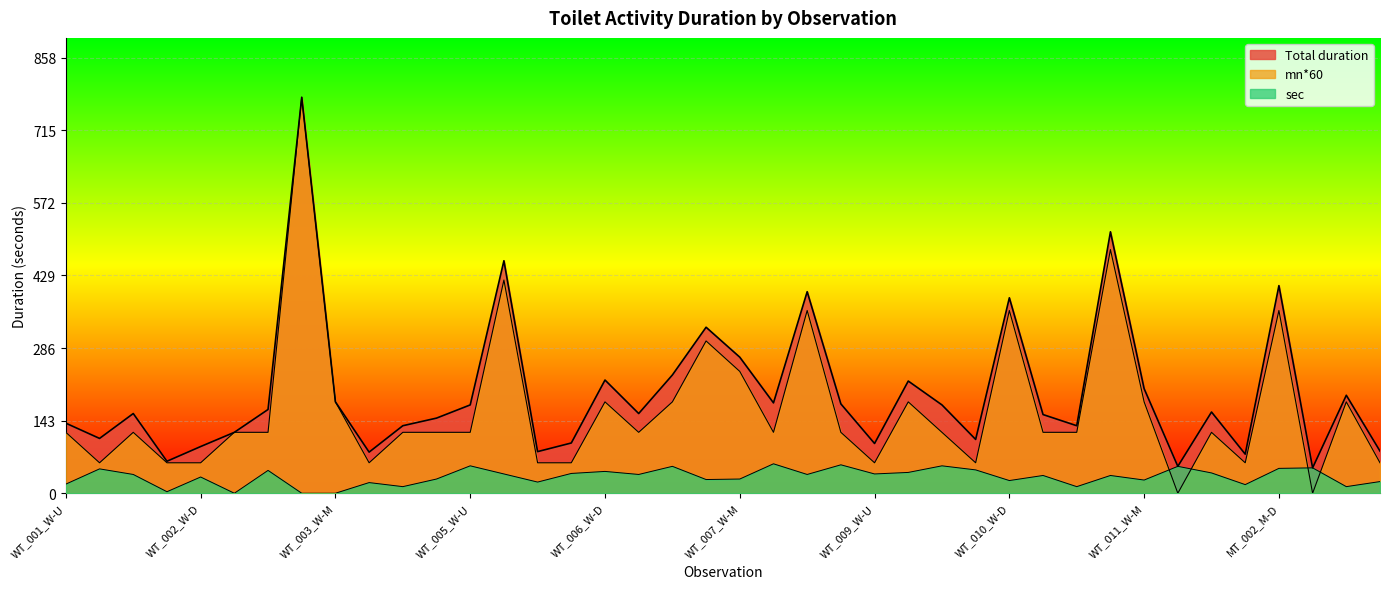

What is the total value across all series at WT_011_W-U?

266